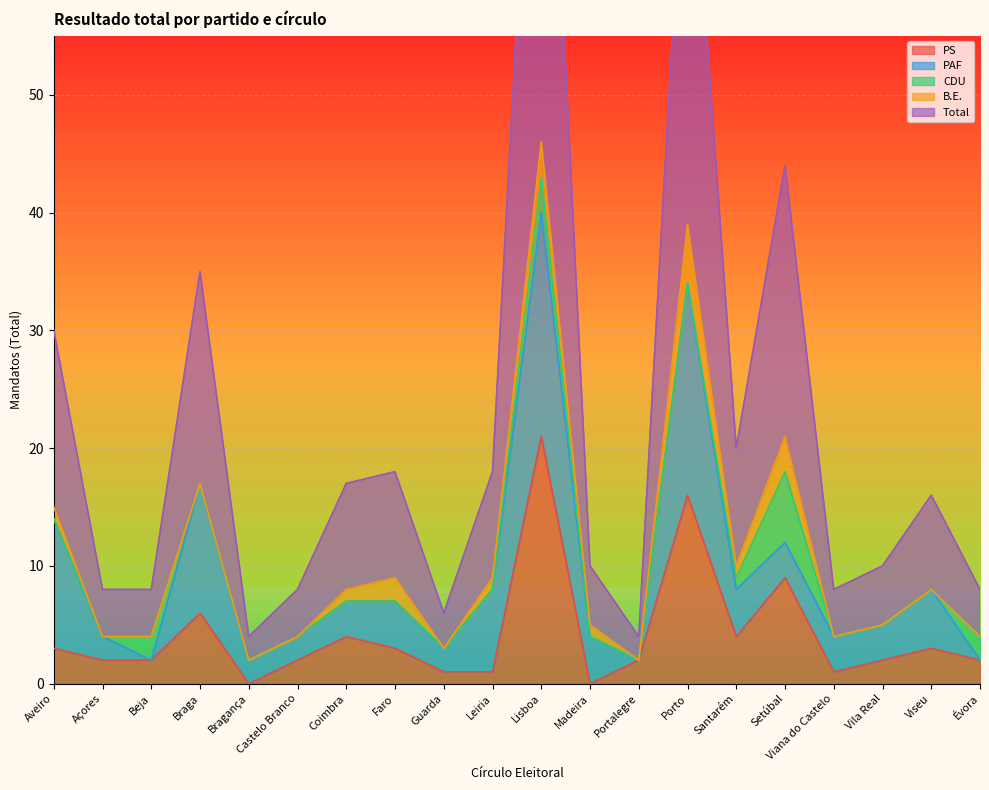

At how many categories does at least one series exceed 43?

1